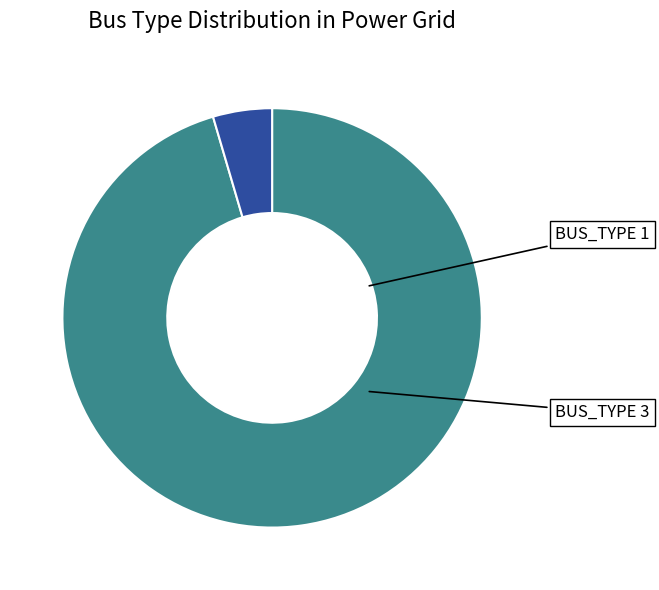

Does any single category account for the majority?

Yes